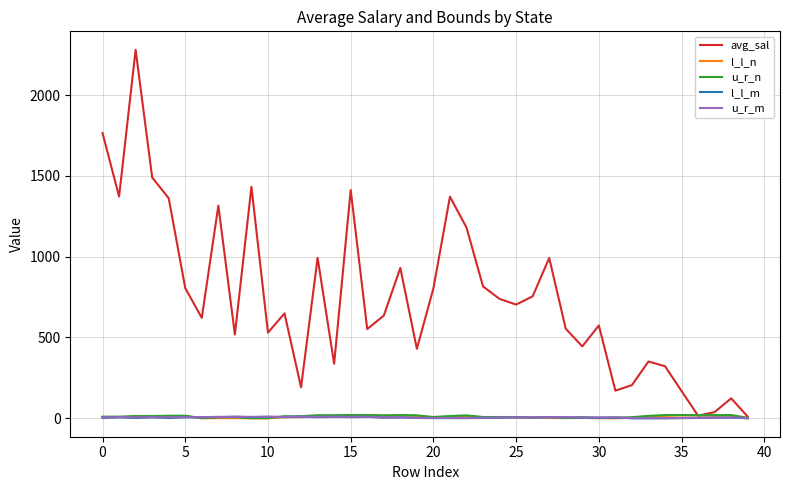

Which series has the widest spread of values?

avg_sal